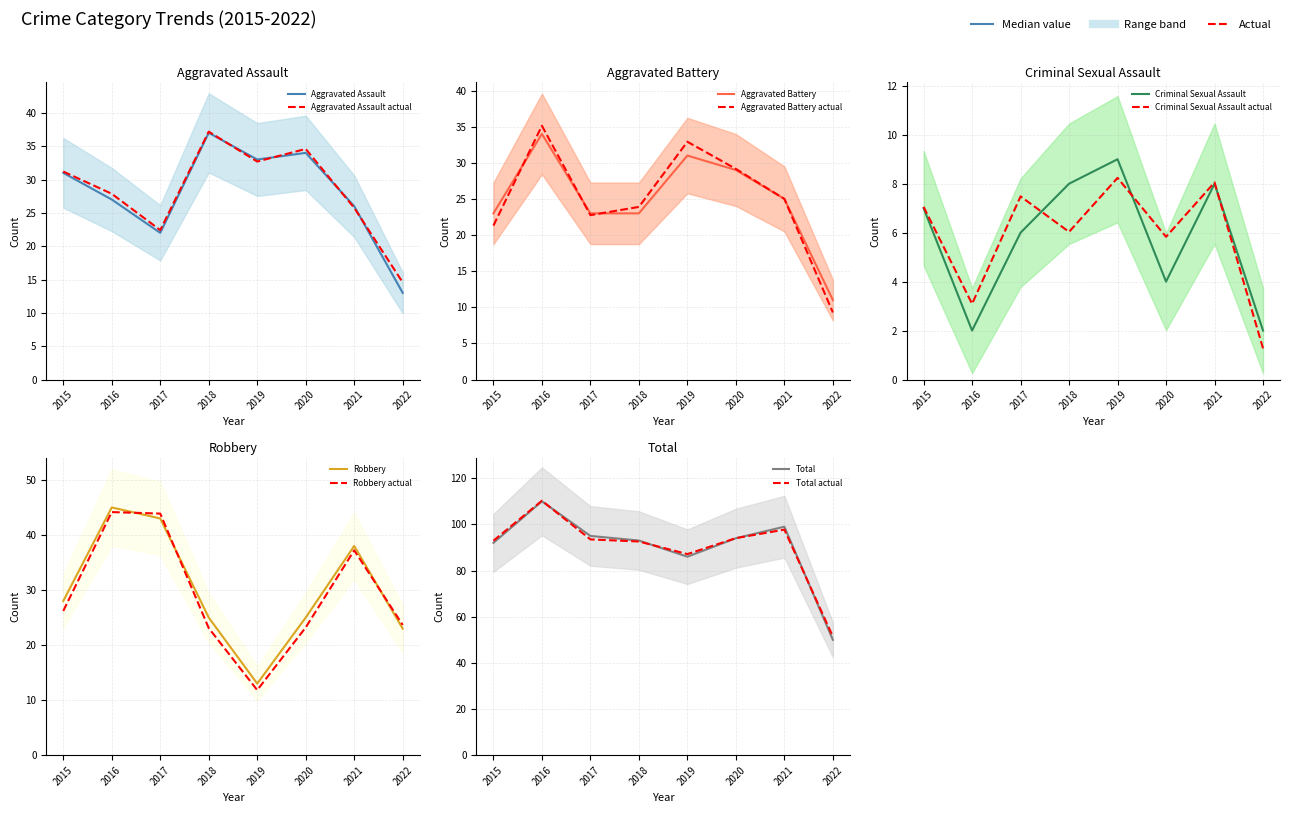

Reading right to left, what are all the values shown in this chart?

Aggravated Assault: 2022=13	2021=26	2020=34	2019=33	2018=37	2017=22	2016=27	2015=31
Aggravated Battery: 2022=11	2021=25	2020=29	2019=31	2018=23	2017=23	2016=34	2015=23
Criminal Sexual Assault: 2022=2	2021=8	2020=4	2019=9	2018=8	2017=6	2016=2	2015=7
Robbery: 2022=23	2021=38	2020=25	2019=13	2018=25	2017=43	2016=45	2015=28
Total: 2022=50	2021=99	2020=94	2019=86	2018=93	2017=95	2016=110	2015=92